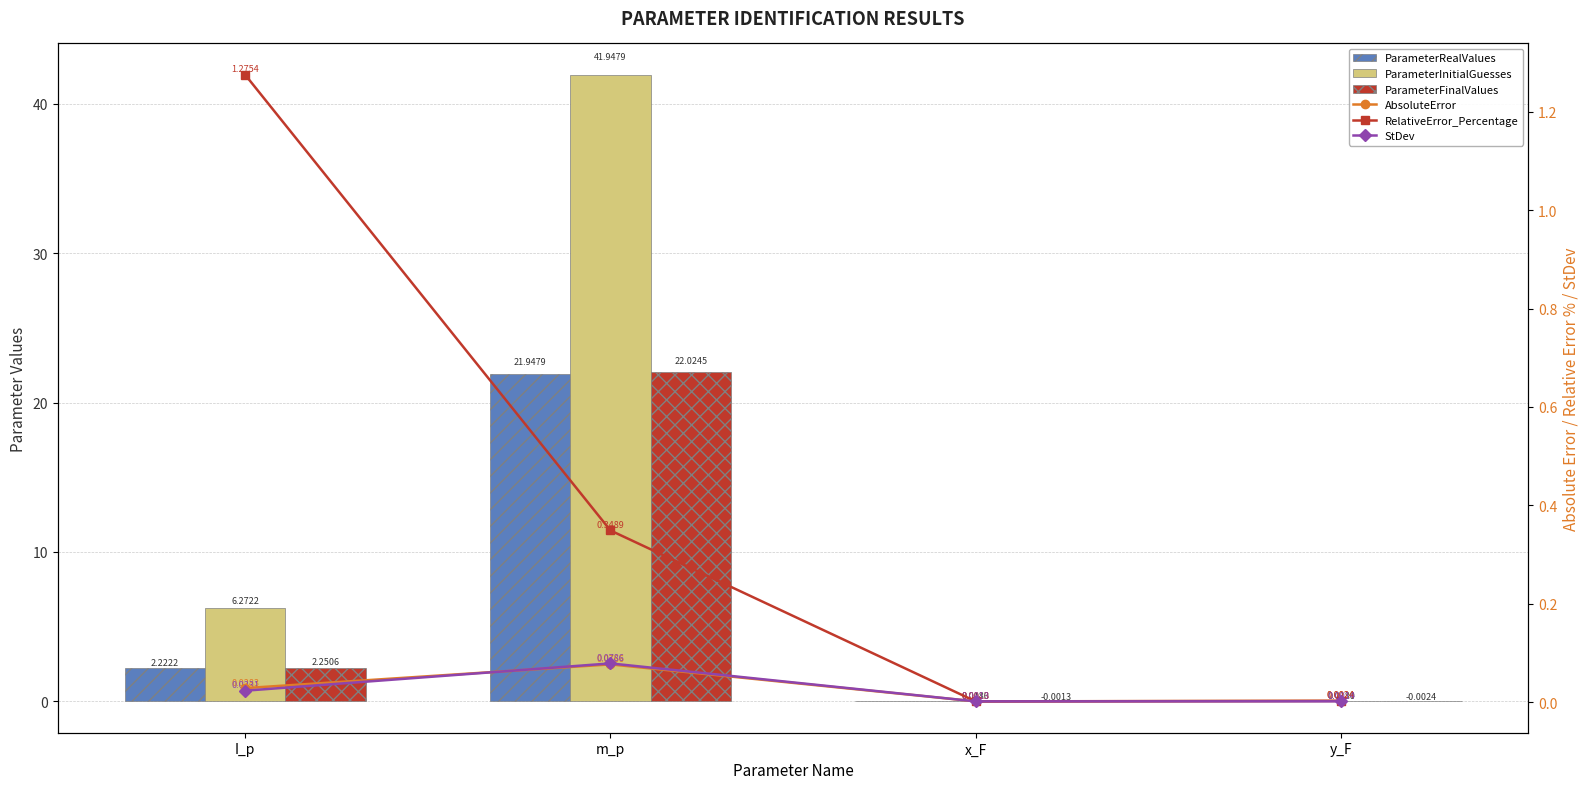

At how many categories does at least one series exceed 28?

1